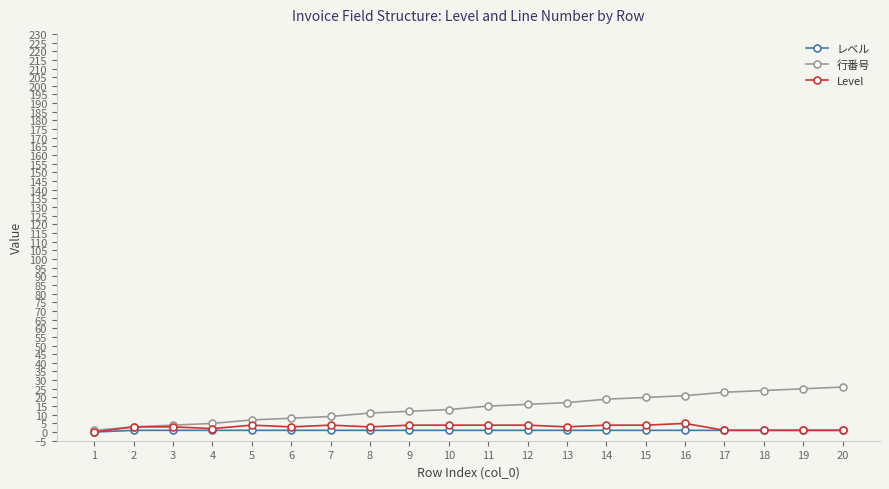

How many distinct data groups are displayed?

3